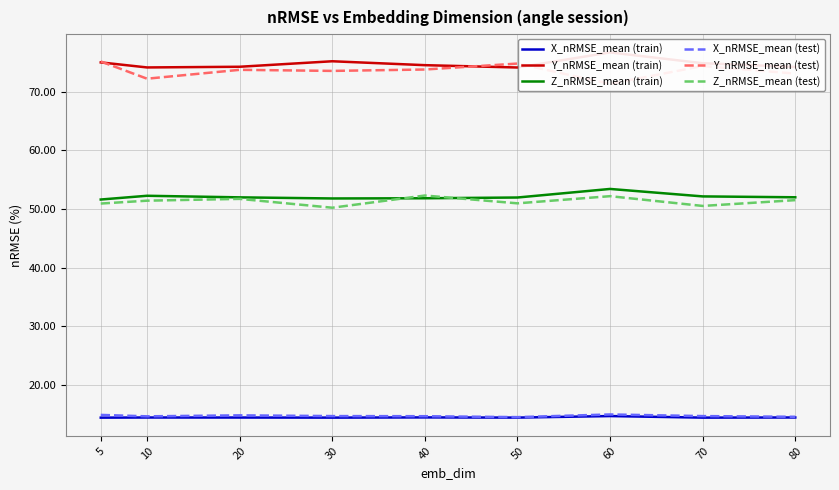

How many lines are shown in the chart?

6